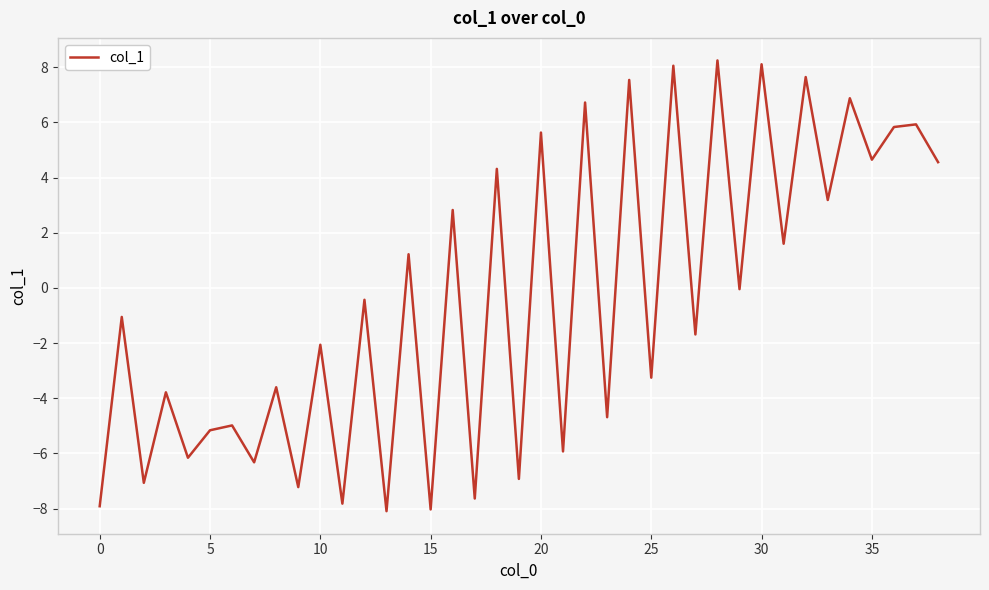

What is the greatest value displayed?

8.2